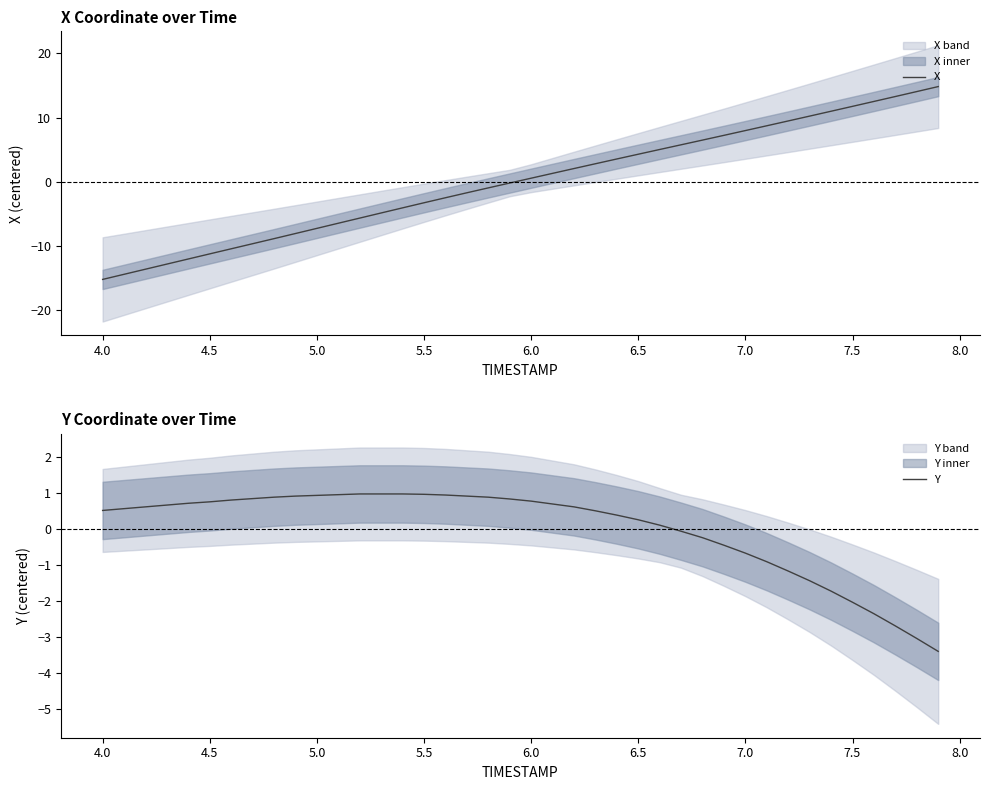

Does the chart display data point markers on the line(s)?

No